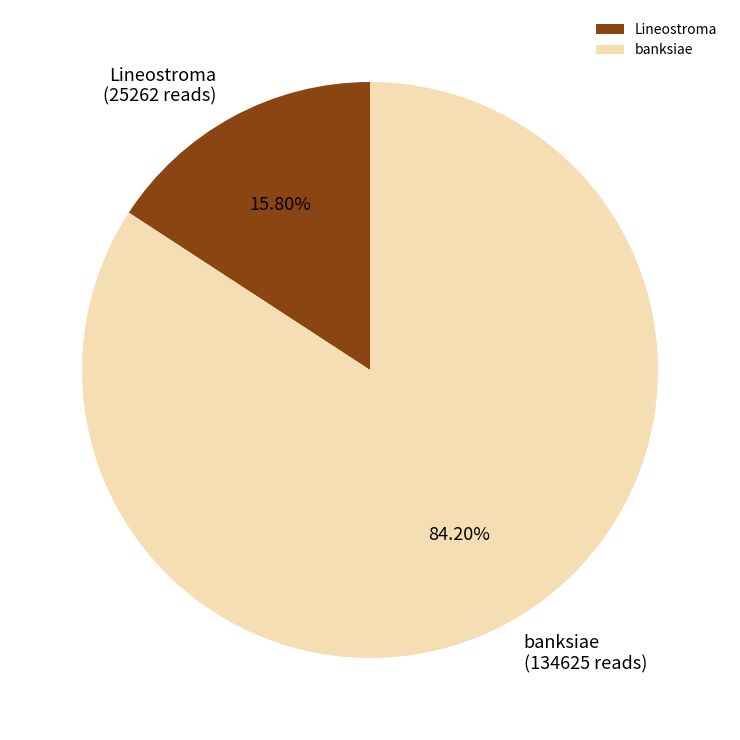

What percentage is the banksiae slice, to the nearest percent?

84%